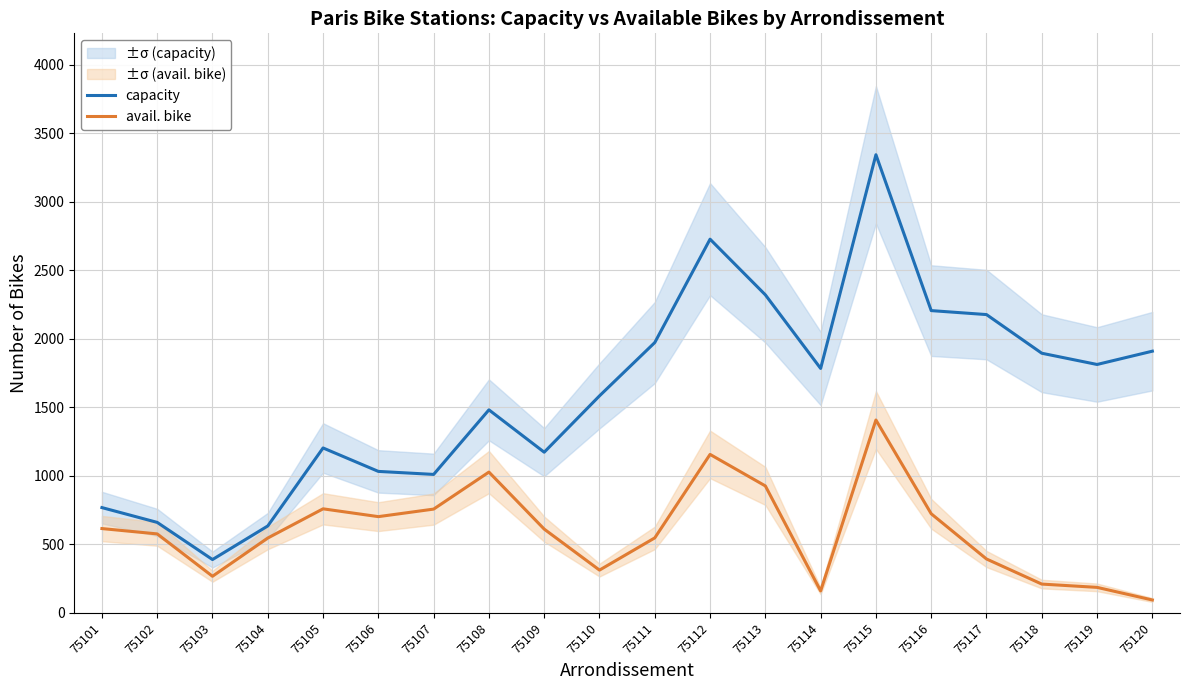

Reading left to right, what are all the values shown in this chart?

capacity: 768	660	389	634	1203	1032	1010	1481	1172	1583	1972	2726	2320	1783	3342	2205	2176	1894	1812	1909
avail. bike: 615	576	267	546	759	702	757	1027	611	312	547	1156	926	160	1407	723	393	210	186	94